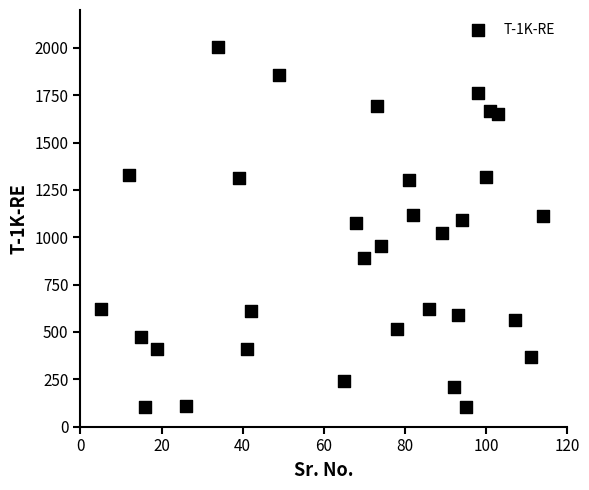

What is the range of Y values (max minus min)?

1901